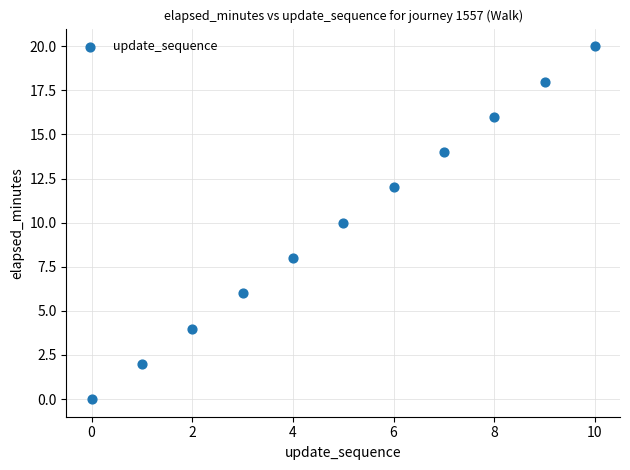

What is the average Y value?

10